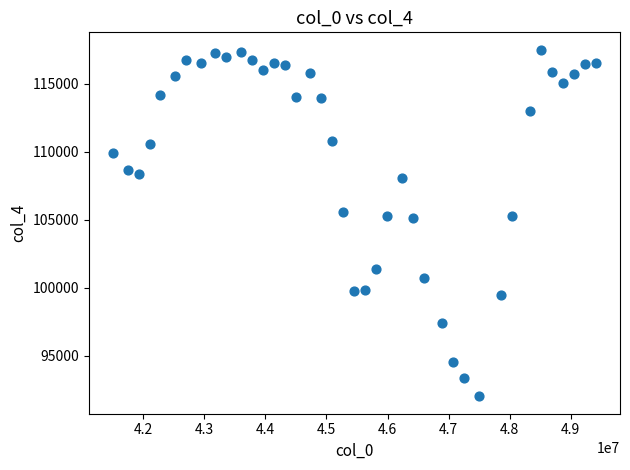

What is the range of Y values (max minus min)?

25496